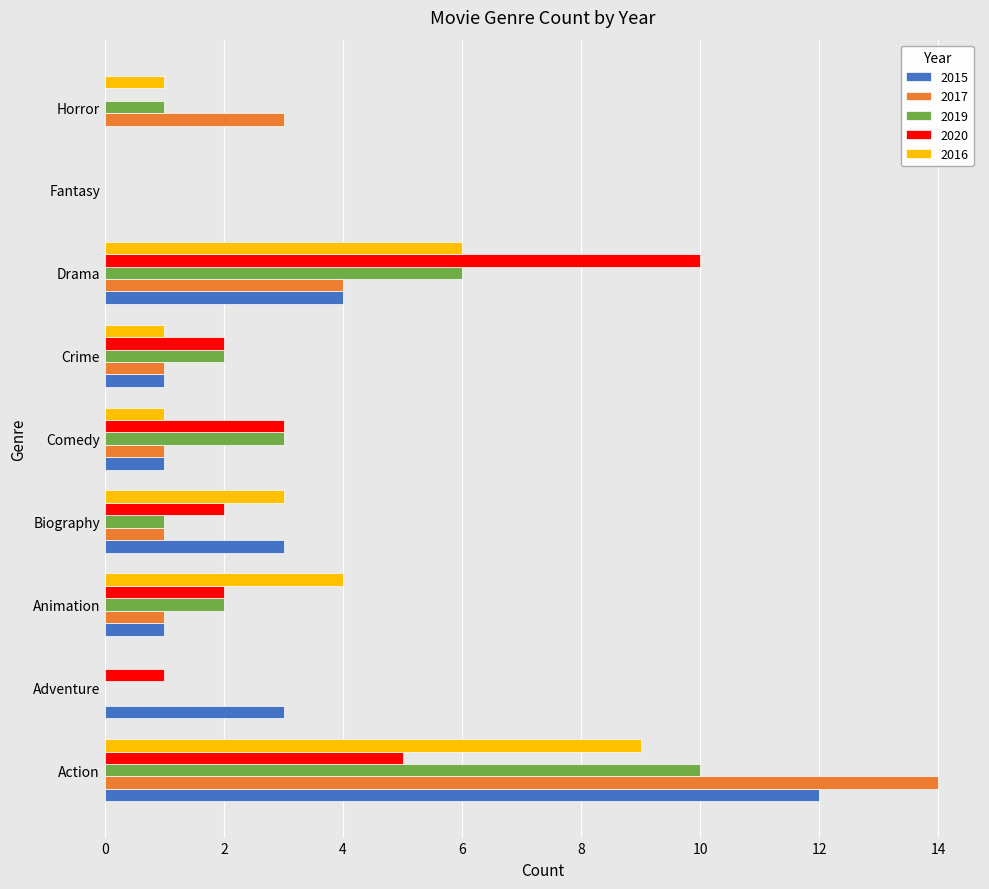

Is it true that 2020 equals 1 at Crime?

False